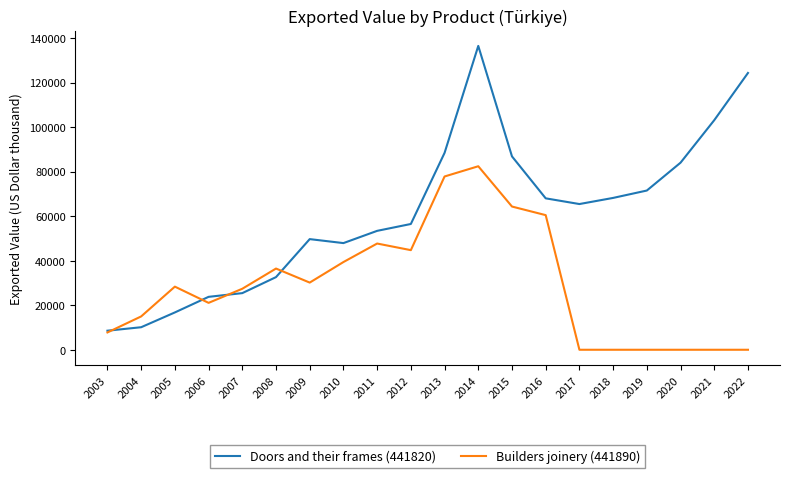

The Builders joinery (441890) series shows 15542 at 2008. True or false?

False